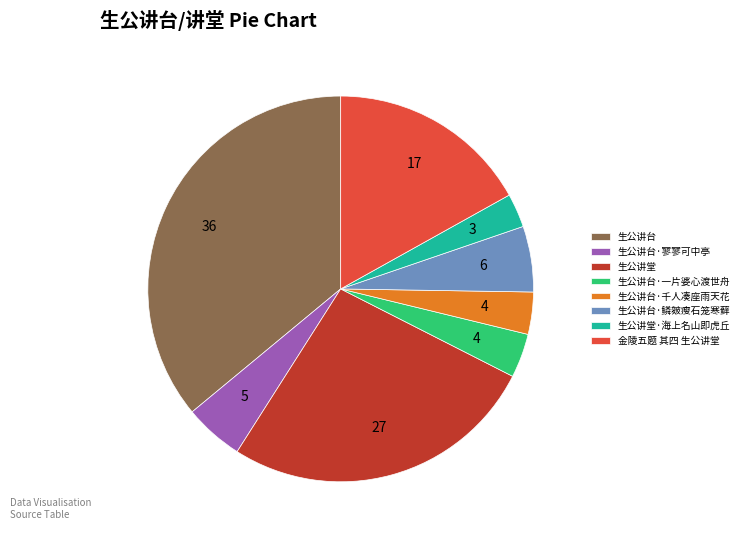

What is the smallest slice in the pie chart?

生公讲堂·海上名山即虎丘